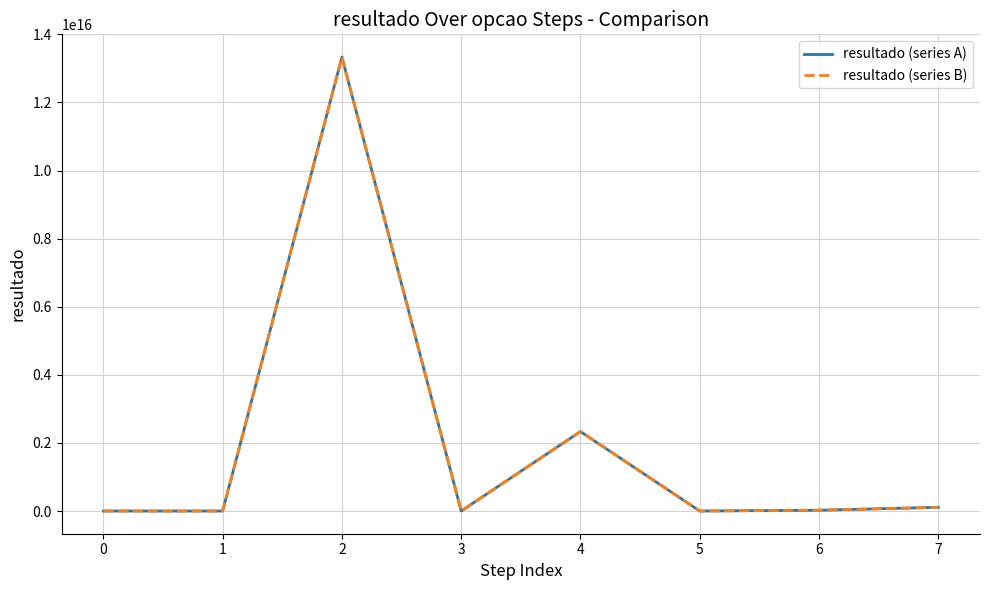

At which label is resultado (series B) closest to 6666666666666650?

4